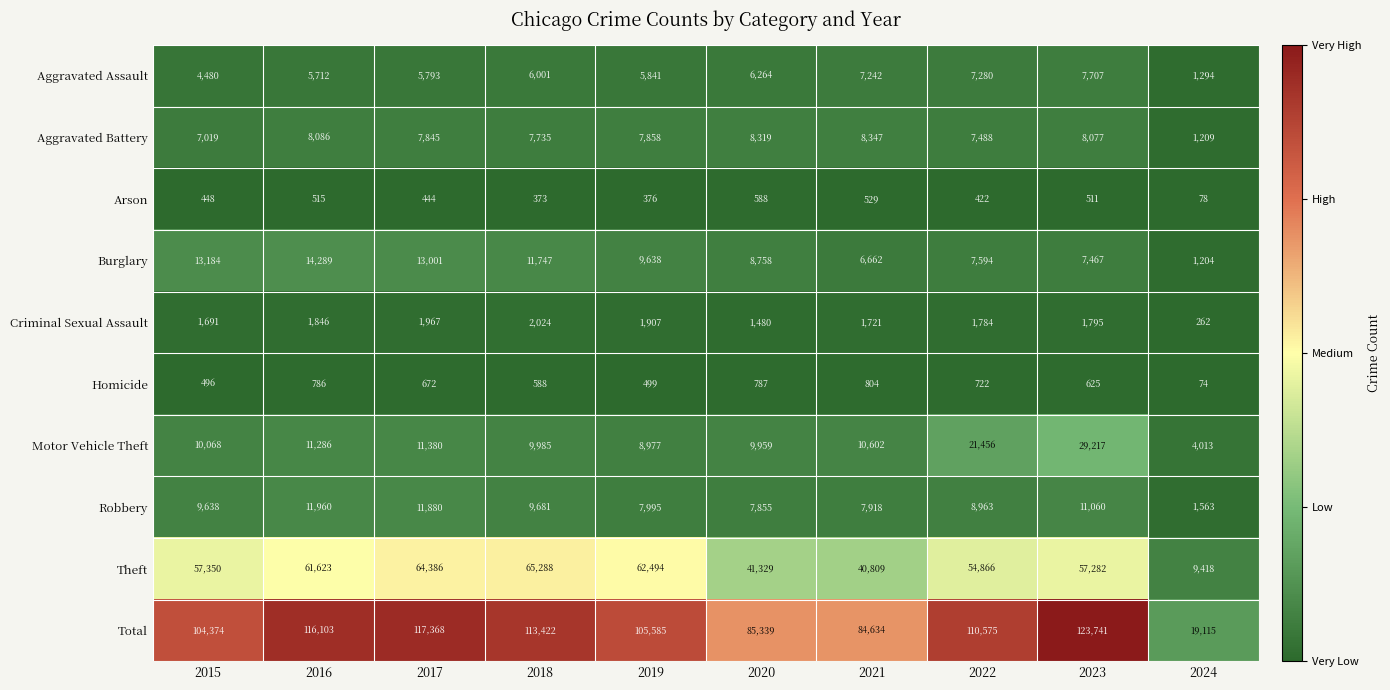

How many data points in Robbery are less than 9638?

5